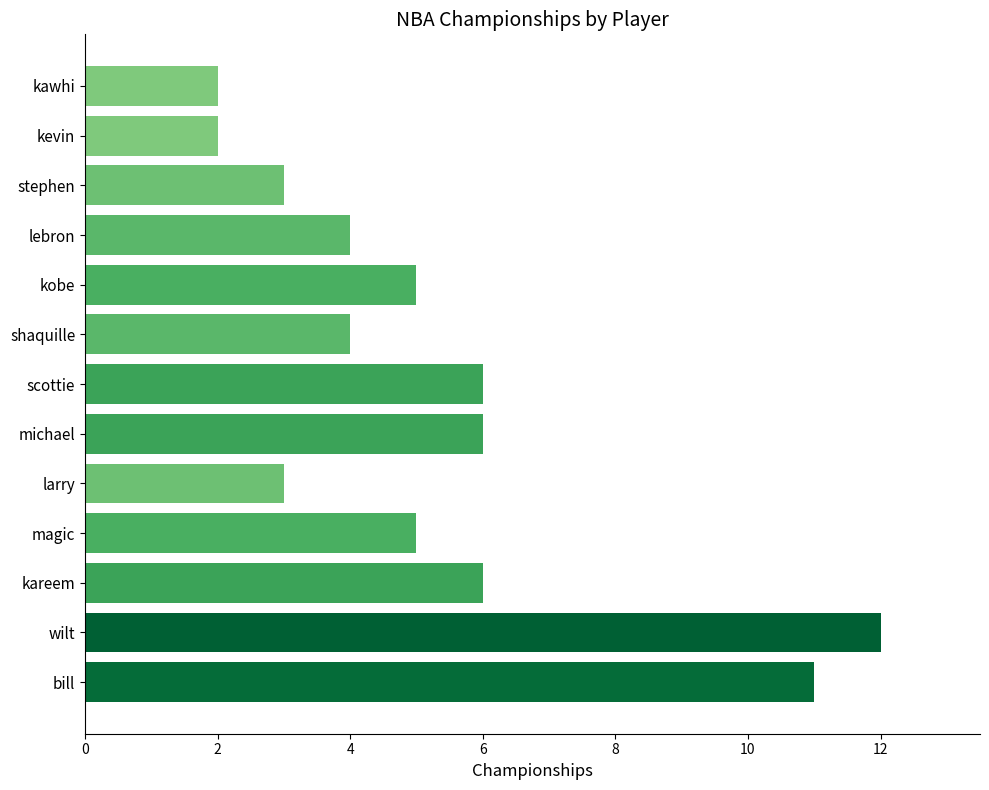

Reading top to bottom, list all the values displayed in this chart.

kawhi=2	kevin=2	stephen=3	lebron=4	kobe=5	shaquille=4	scottie=6	michael=6	larry=3	magic=5	kareem=6	wilt=12	bill=11